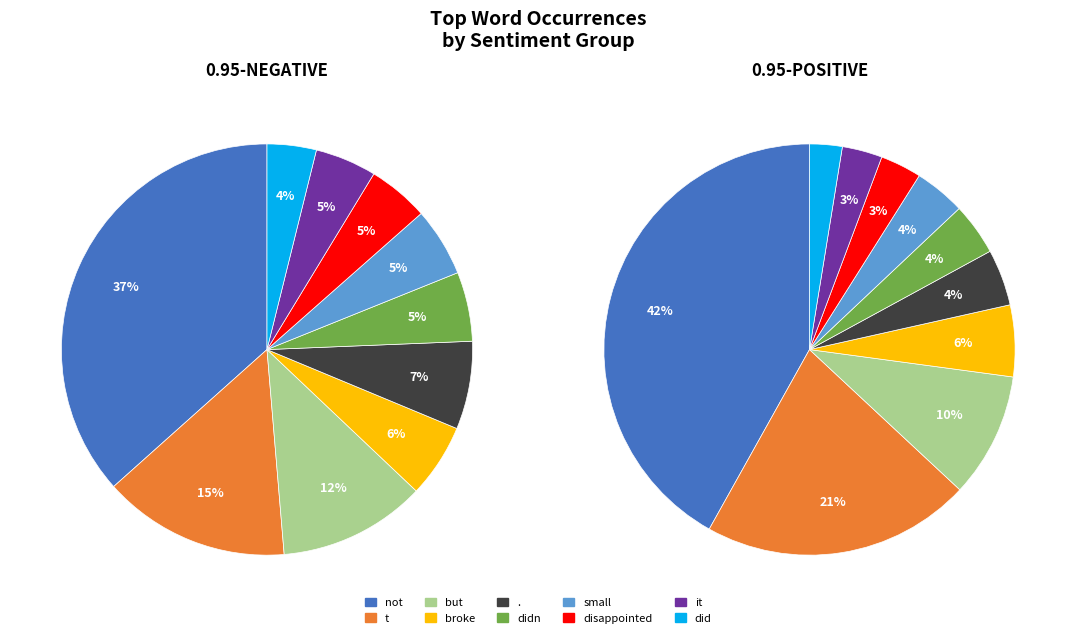

How many slices are in this pie chart?

10